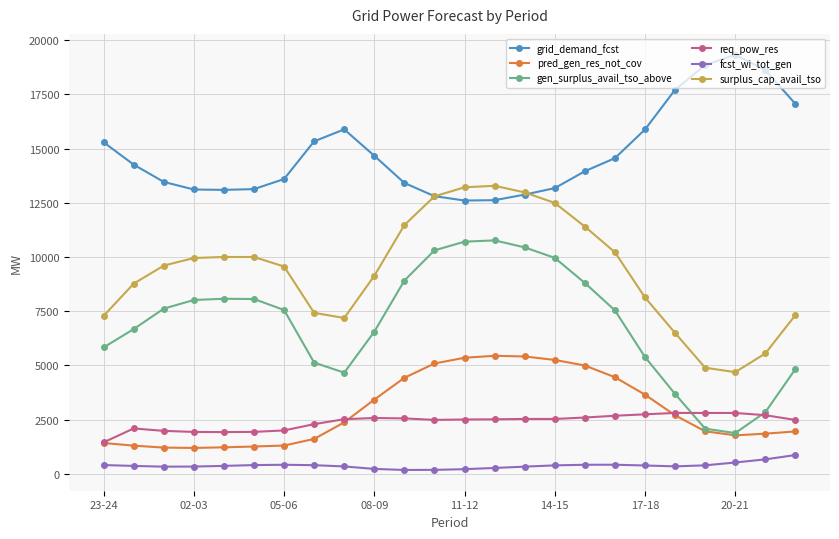

How many data points in req_pow_res are less than 2523?

12